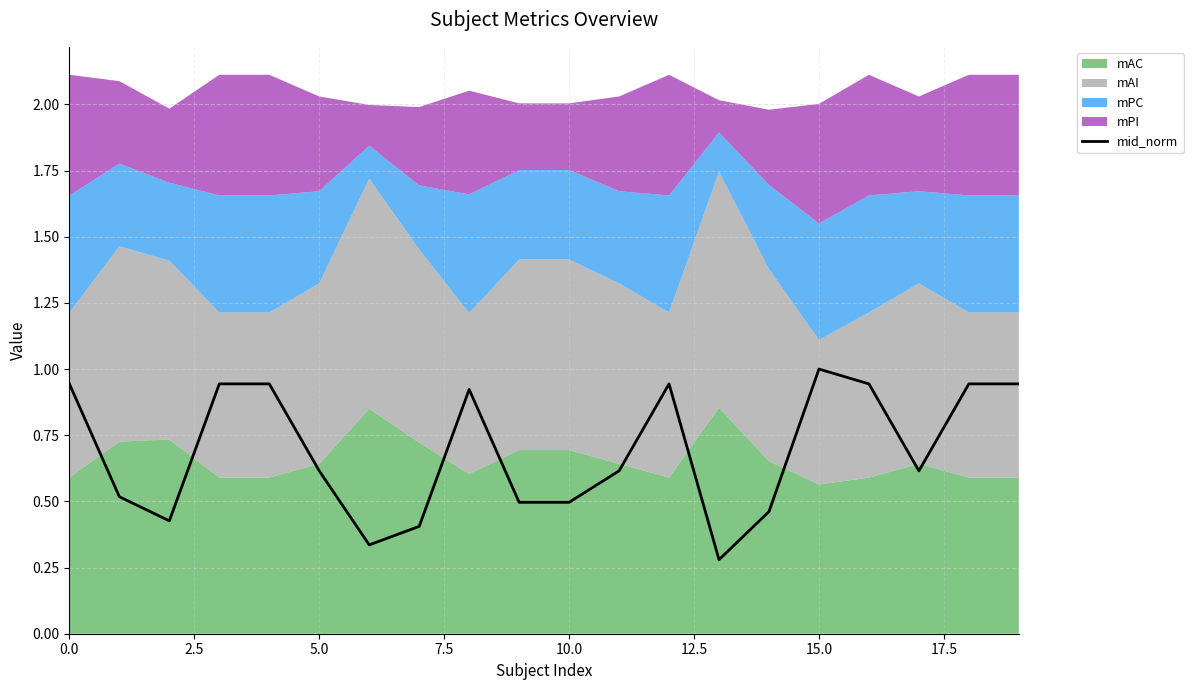

What is the maximum value for mid_norm?

1.0